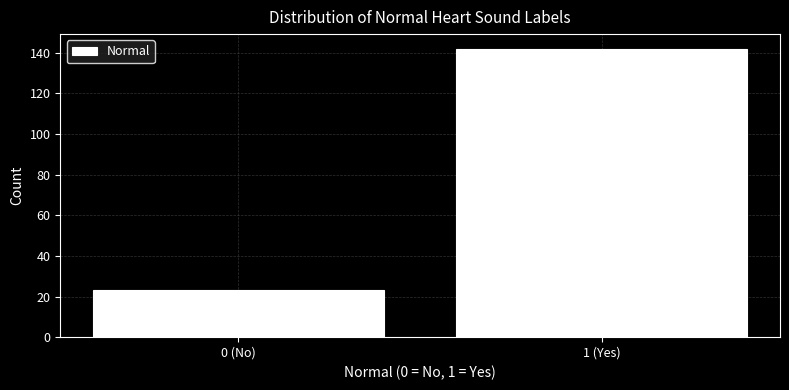

Reading left to right, what are all the values shown in this chart?

0 (No)=23	1 (Yes)=142